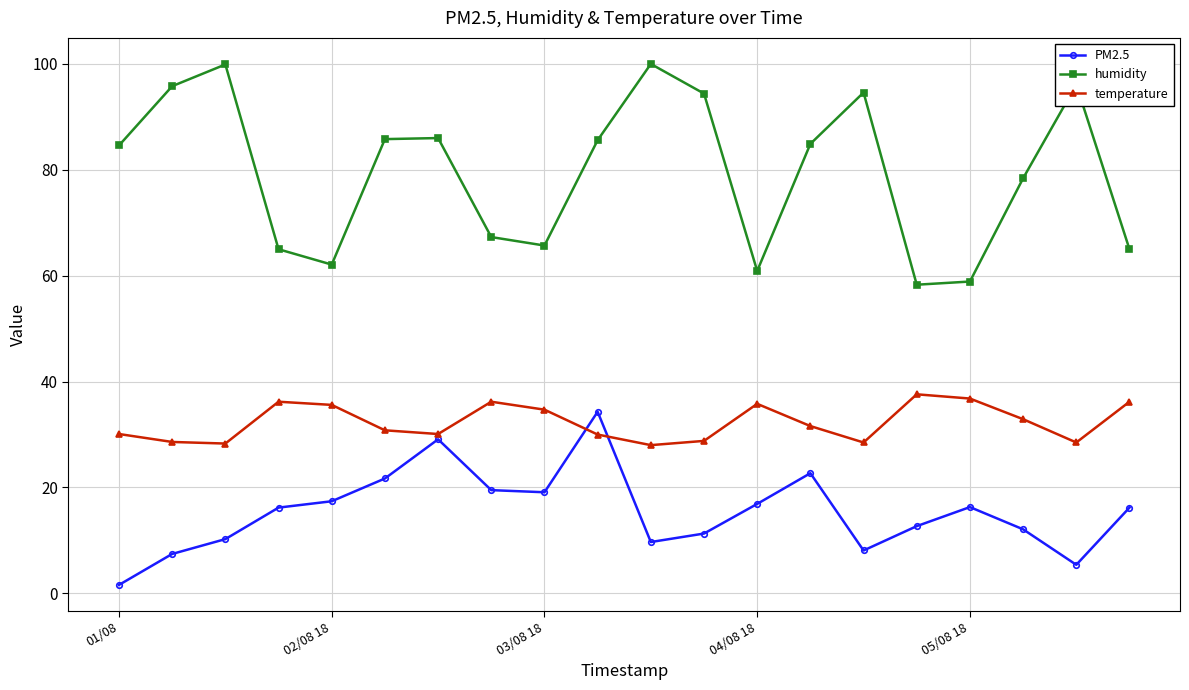

What is the value of the PM2.5 point at the 11th from the left?

9.7